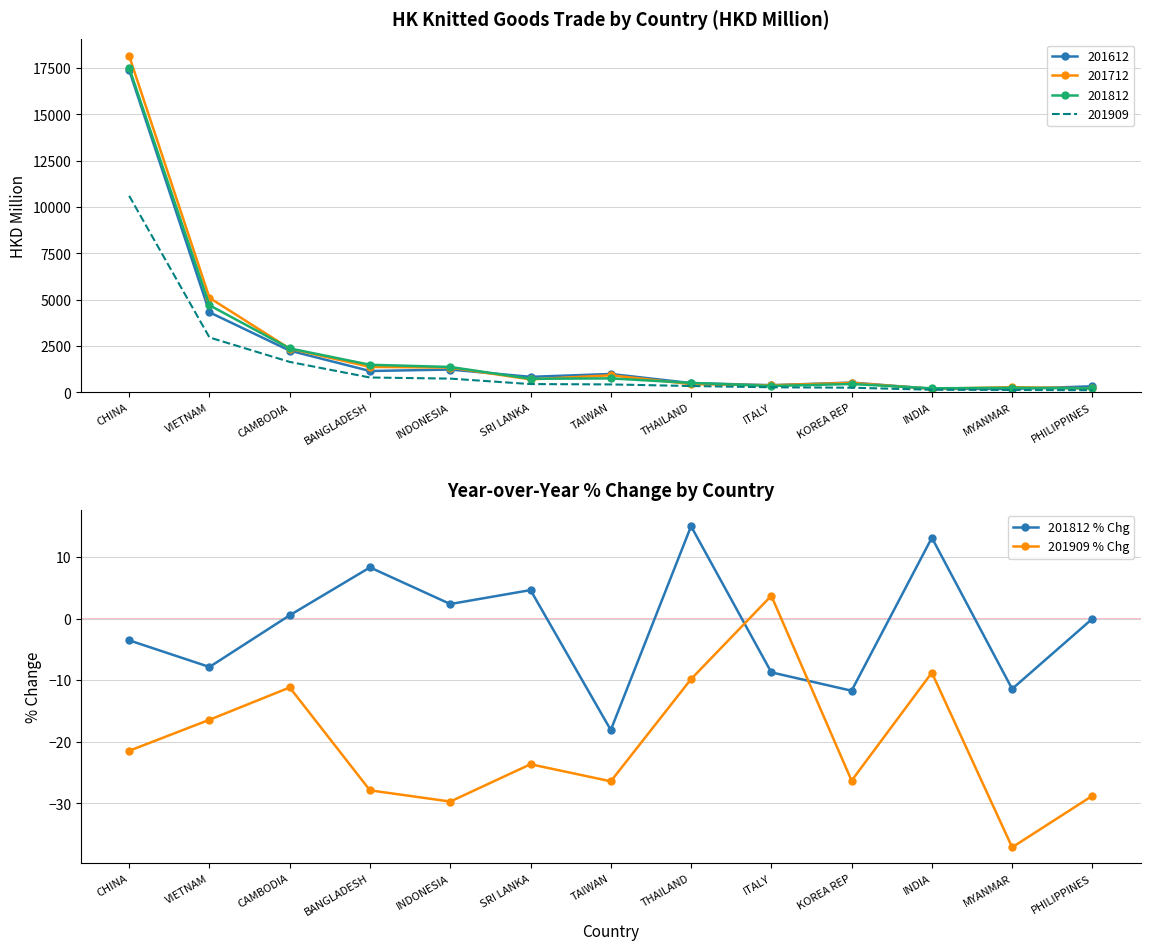

What is the highest value of the 201909 % Chg series?

3.7